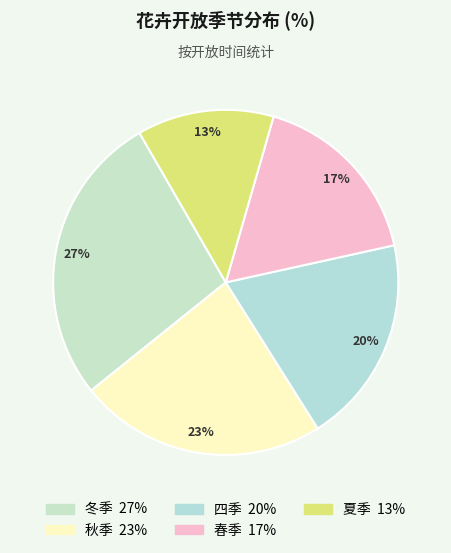

To the nearest percent, what percentage of the pie is 春季?

17%